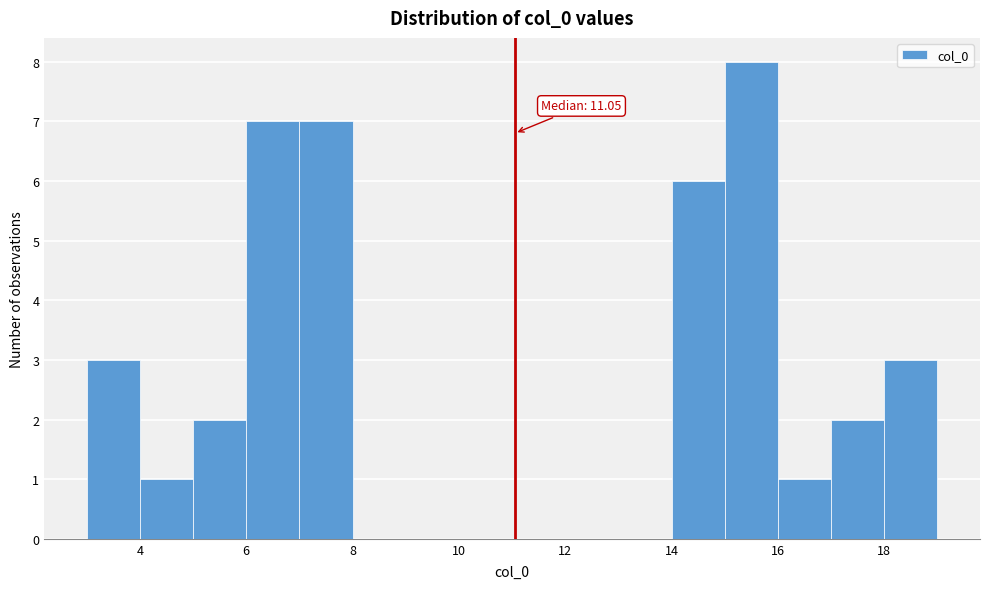

Which range on the x-axis has the tallest bar?

15 to 16